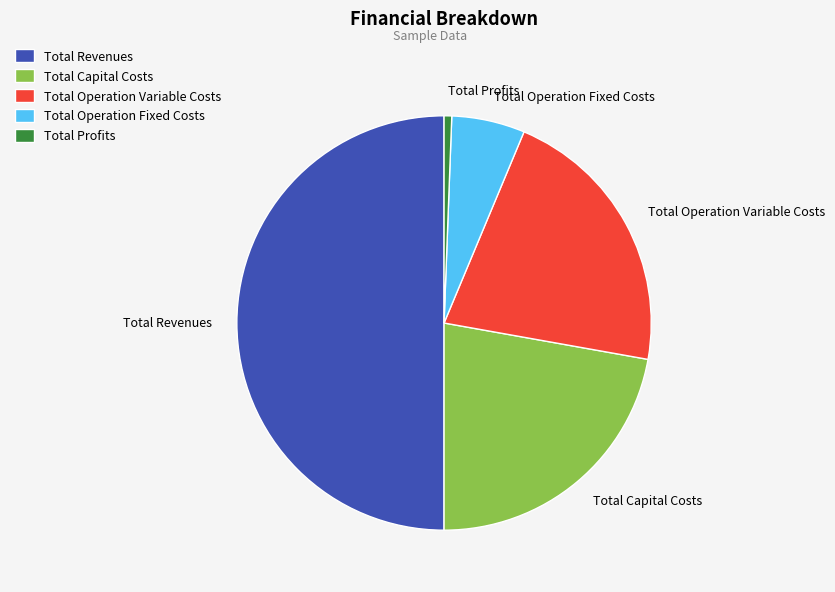

Does Total Operation Variable Costs account for over 50% of the chart?

No